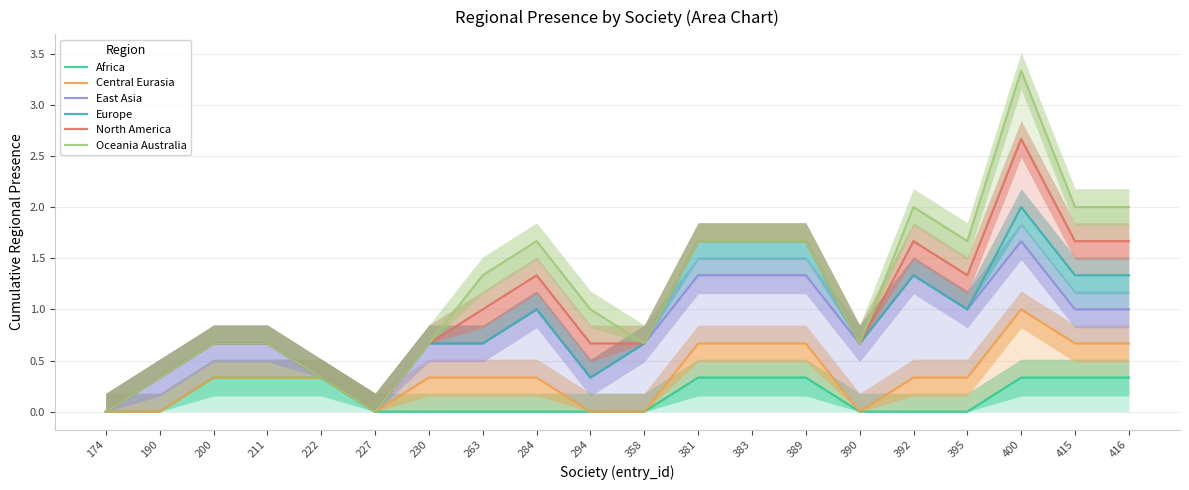

The East Asia series shows 1.7 at 415. True or false?

False